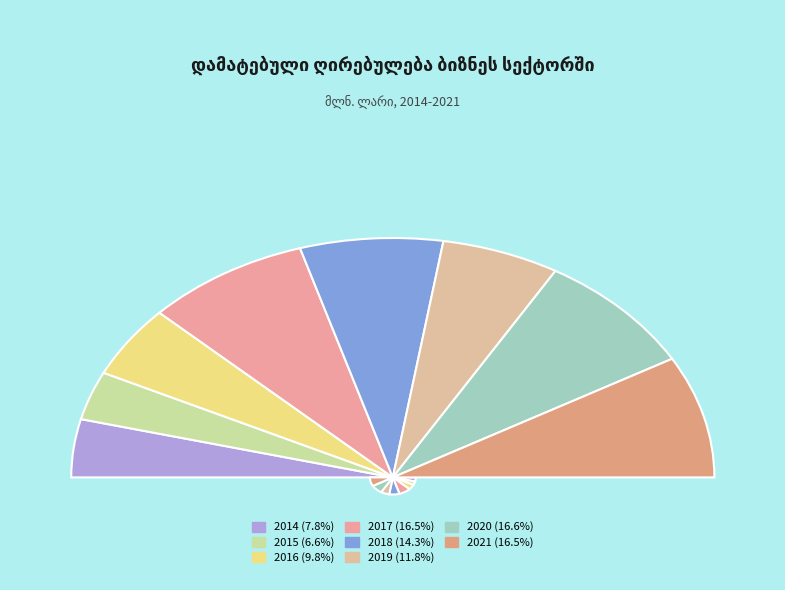

To the nearest percent, what percentage of the pie is 2017?

17%